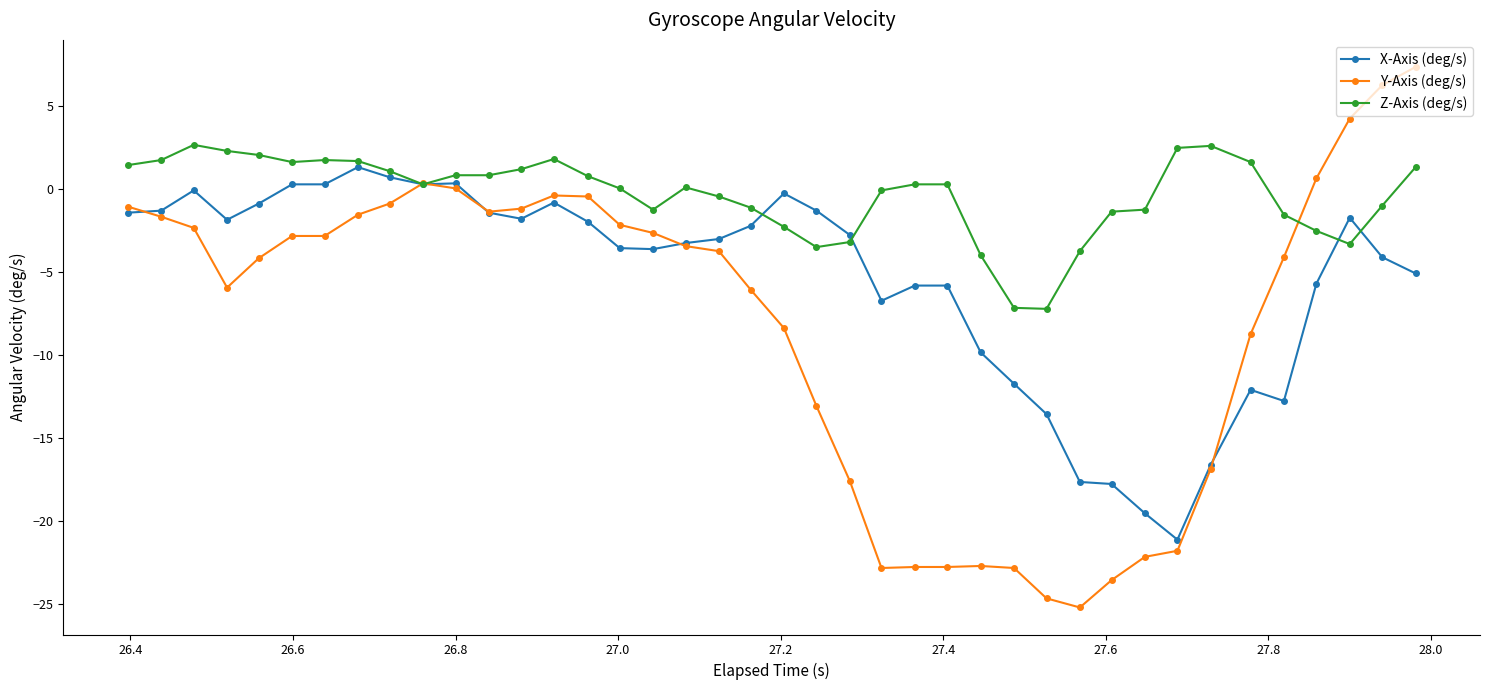

What is the value of the Z-Axis (deg/s) point at the 7th from the left?

1.8